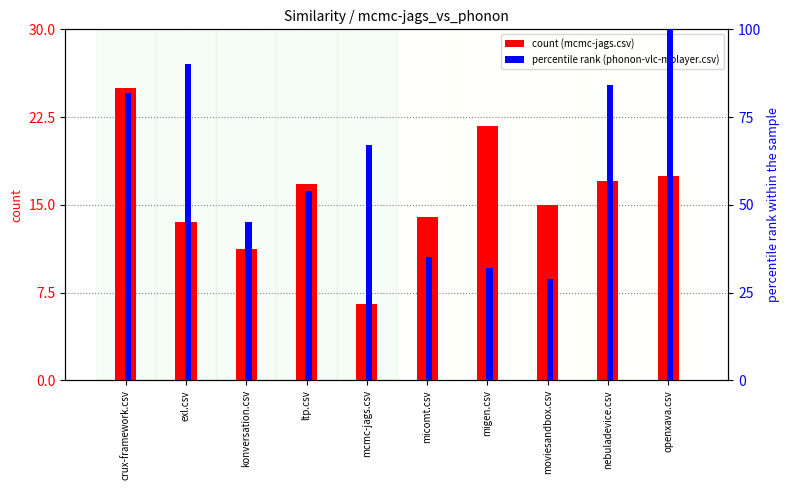

What is the difference between the maximum and minimum values in the mcmc-jags.csv series?

18.5